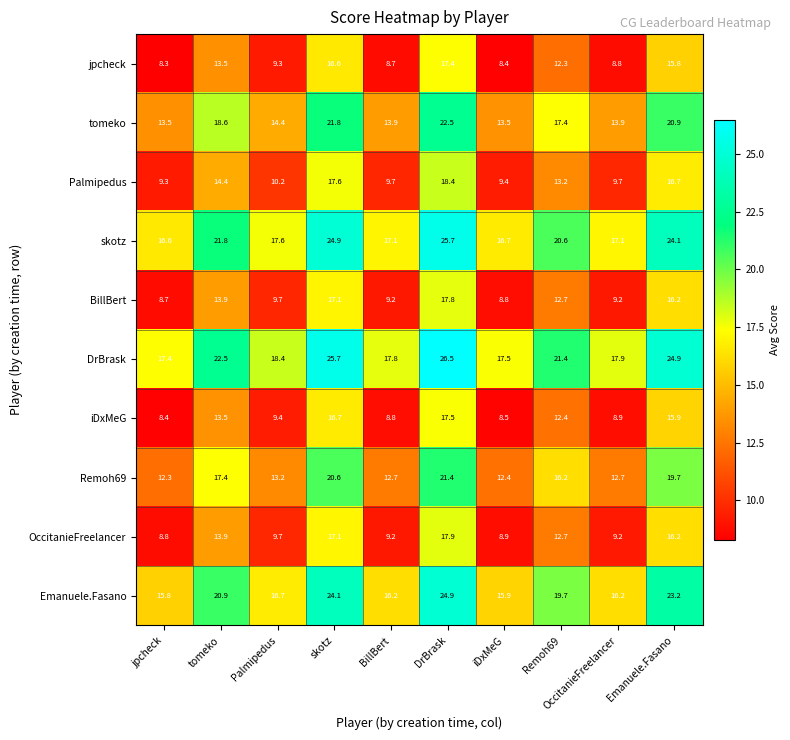

What is the minimum value shown in the chart?

8.3